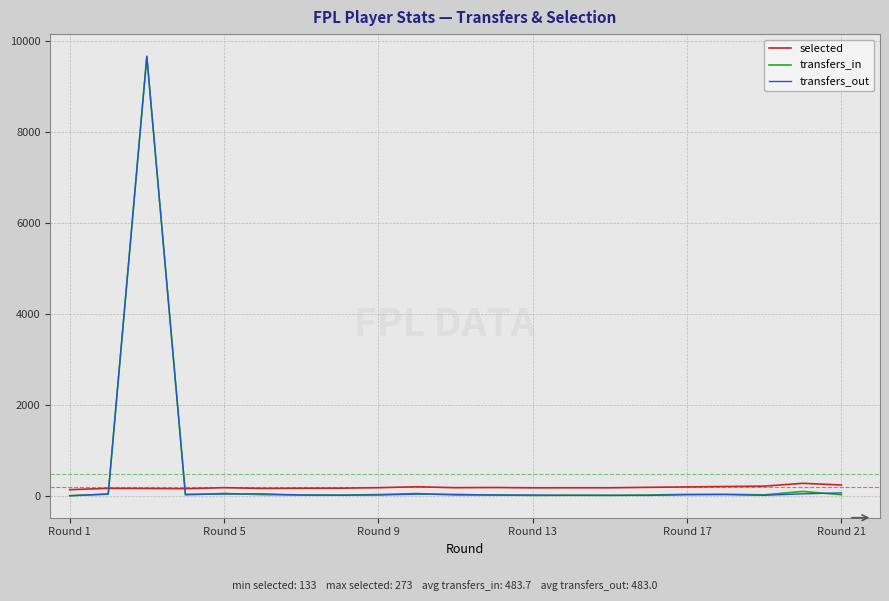

Count the number of data series in this chart.

3